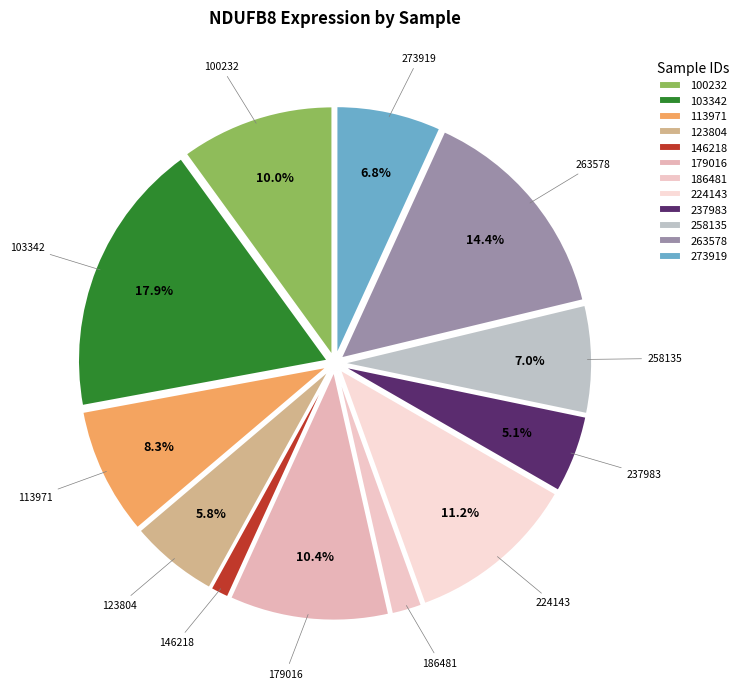

Count the number of slices in the pie.

12